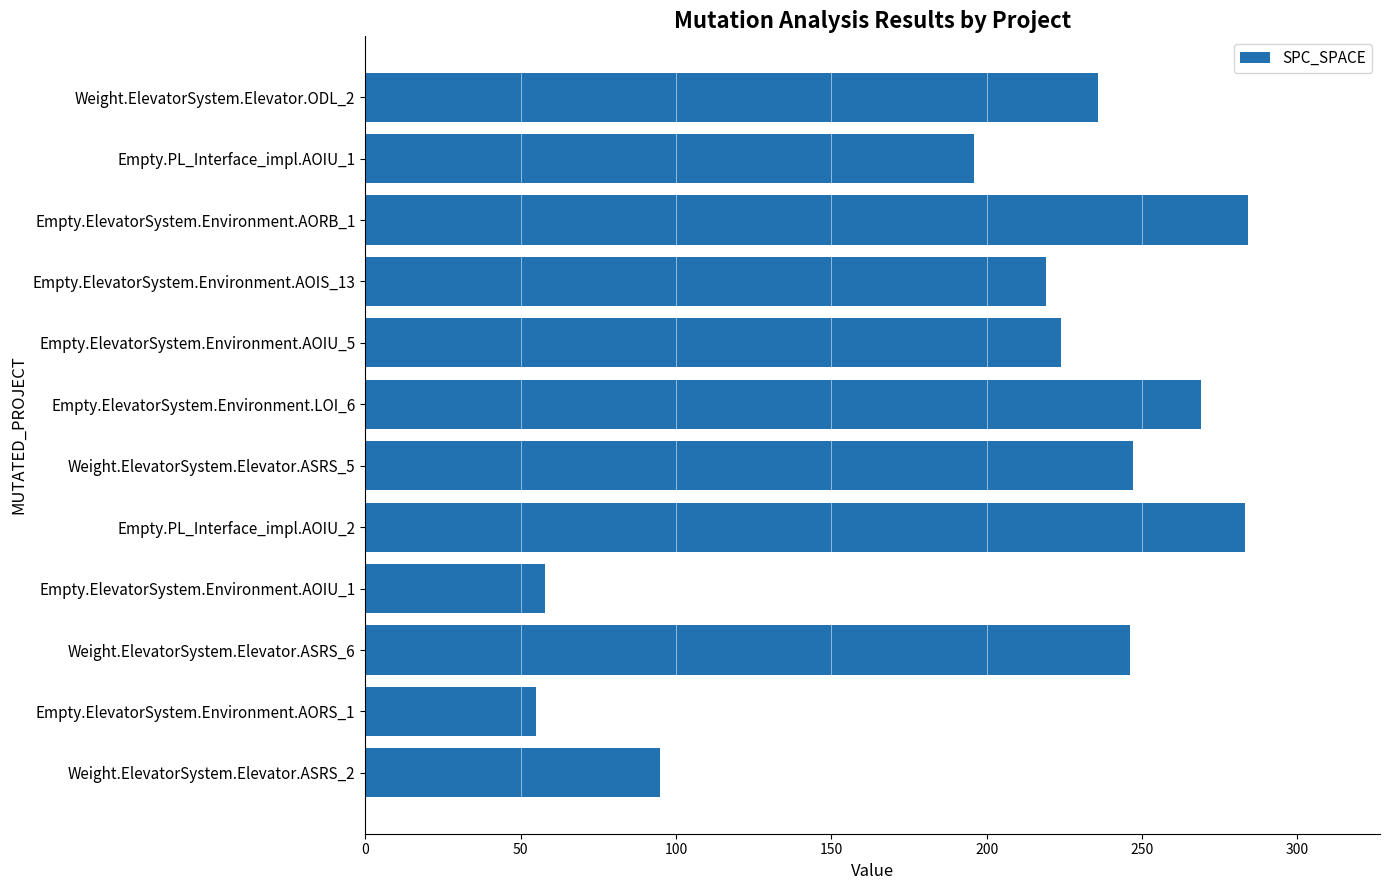

Which has a higher value, Empty.ElevatorSystem.Environment.AORB_1 or Empty.ElevatorSystem.Environment.AOIS_13?

Empty.ElevatorSystem.Environment.AORB_1